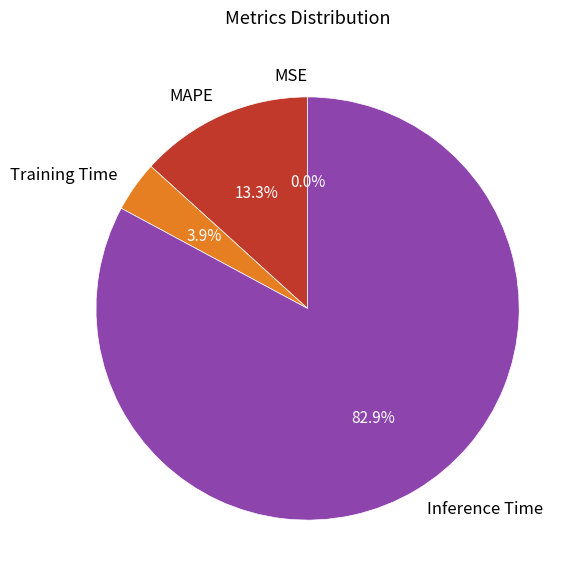

What is the ratio of the value at Training Time to the value at MAPE?

0.3